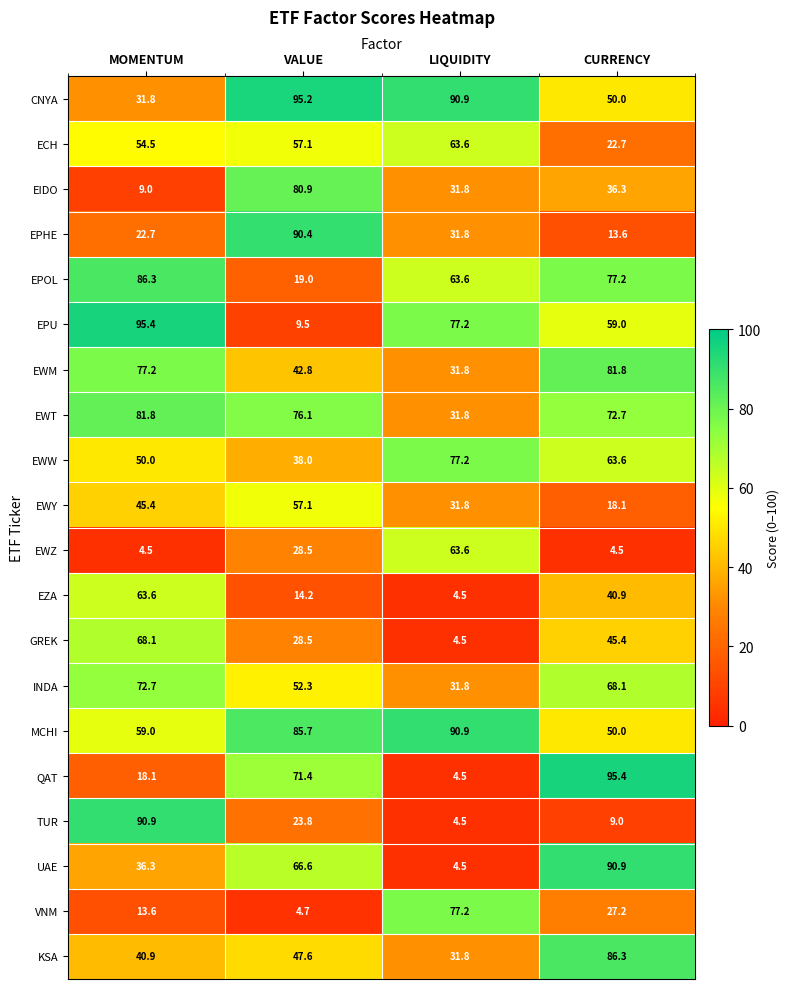

Where is KSA nearest to the value 59?

VALUE